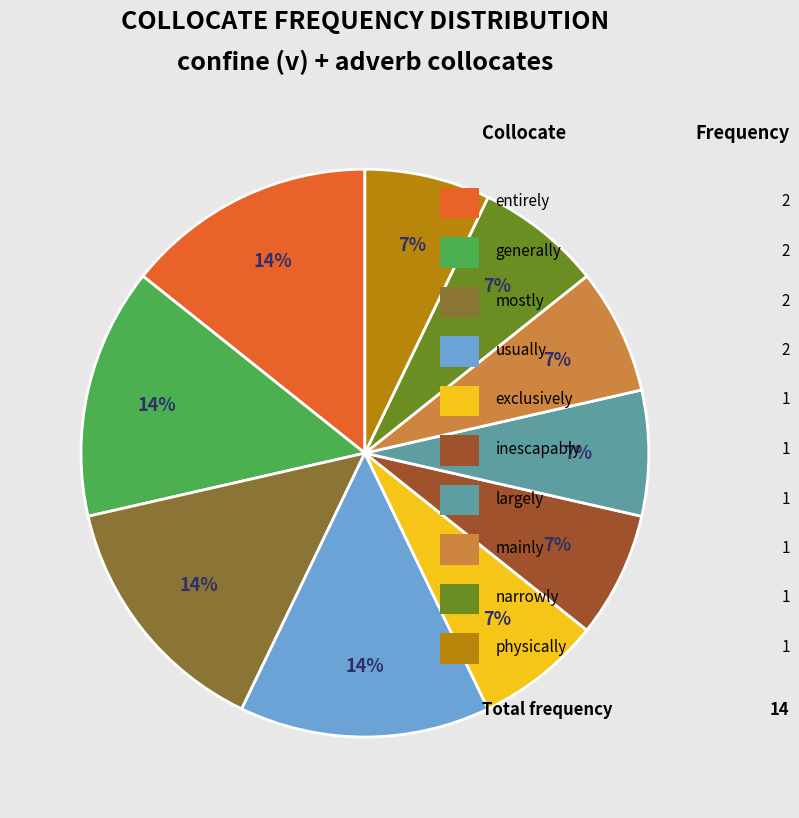

To the nearest percent, what is the average slice percentage?

10%